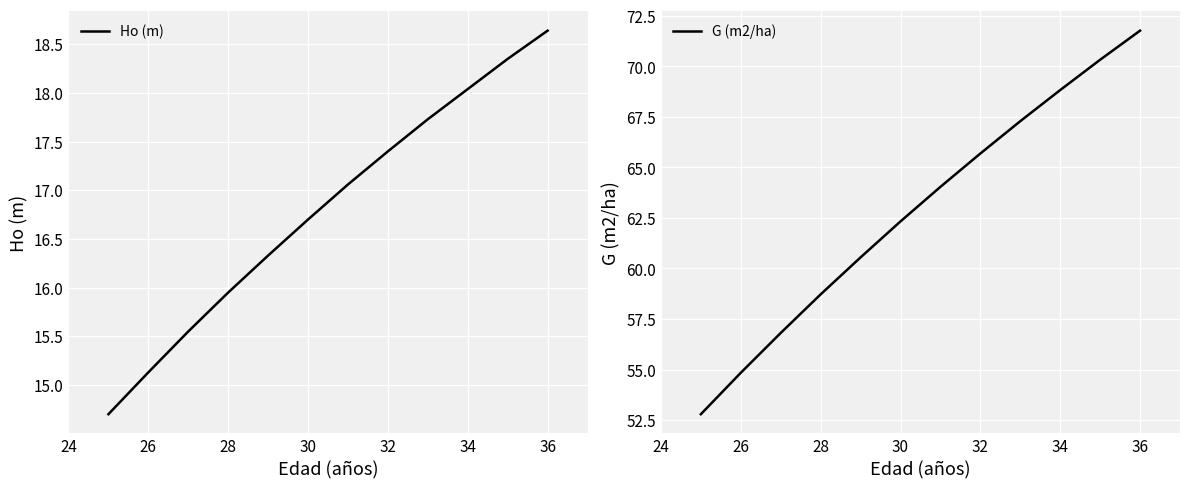

How many data points in Ho (m) are less than 17?

6